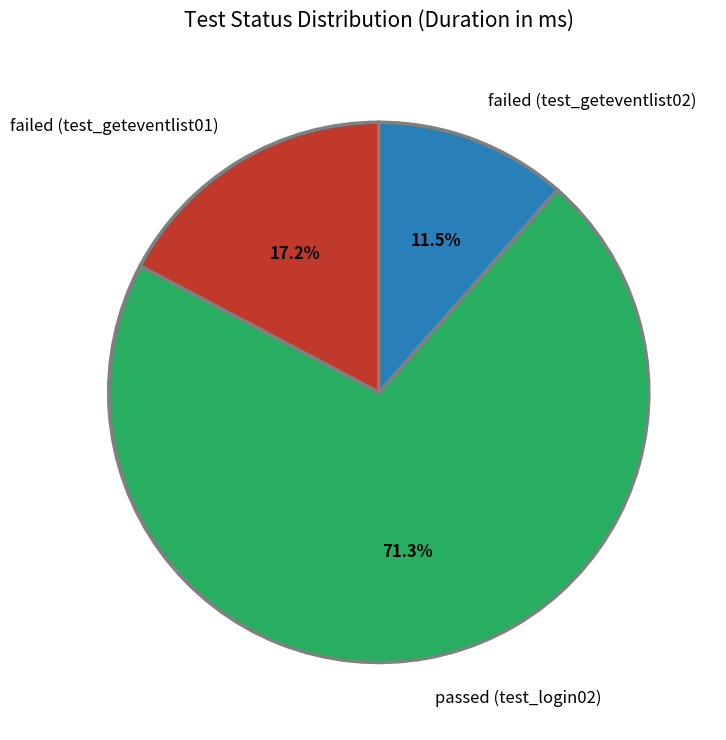

What is the ratio of the value at passed (test_login02) to the value at failed (test_geteventlist01)?

4.1